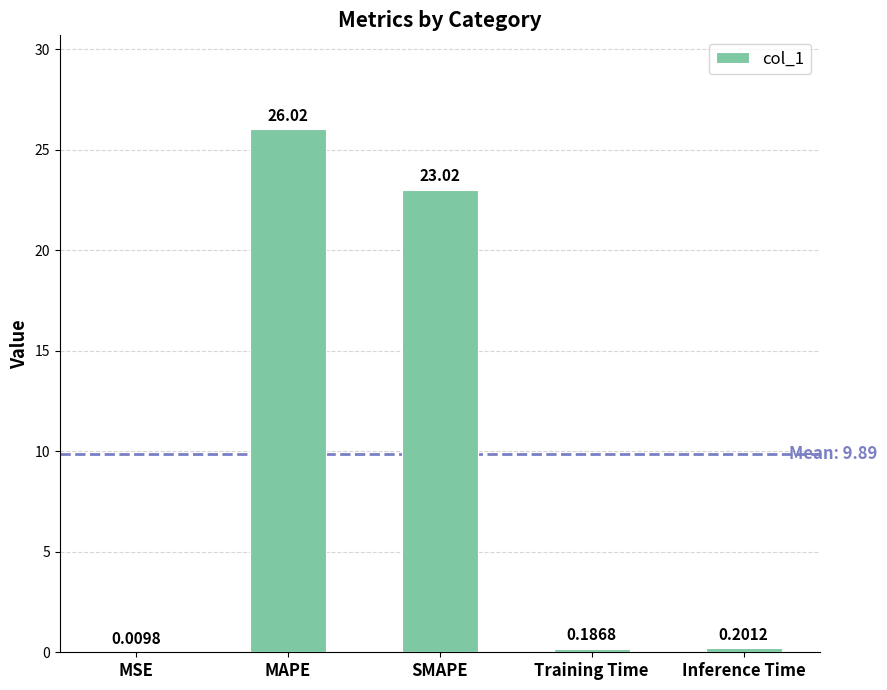

Which category has the highest value across all series?

MAPE